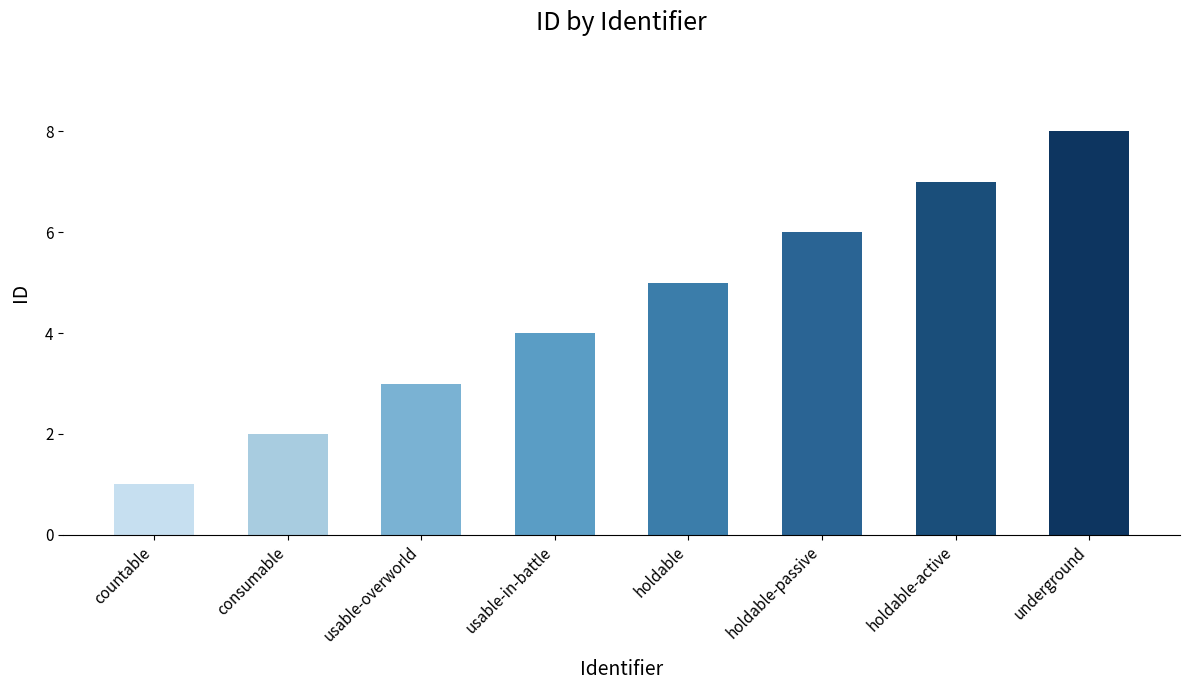

What is the greatest value displayed?

8